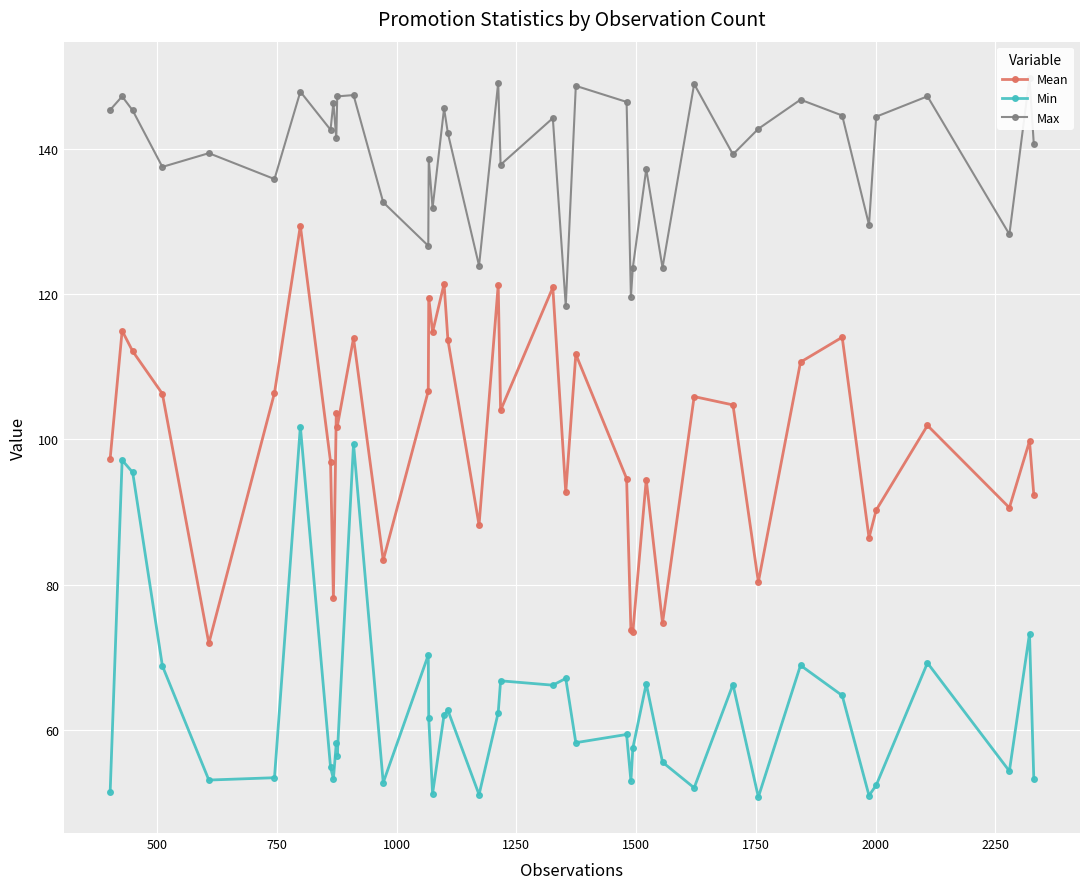

True or false: Min and Mean cross at least once.

False